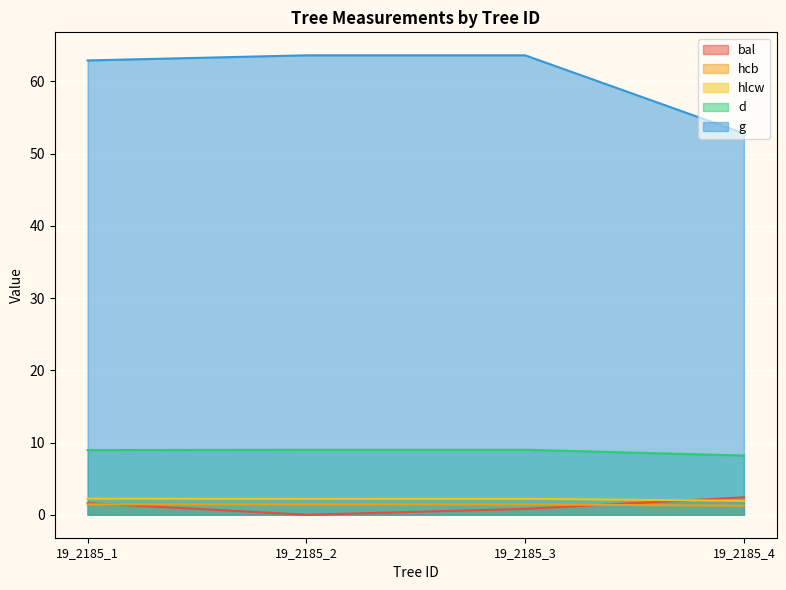

Count the bal values in the range 0 to 2.

3